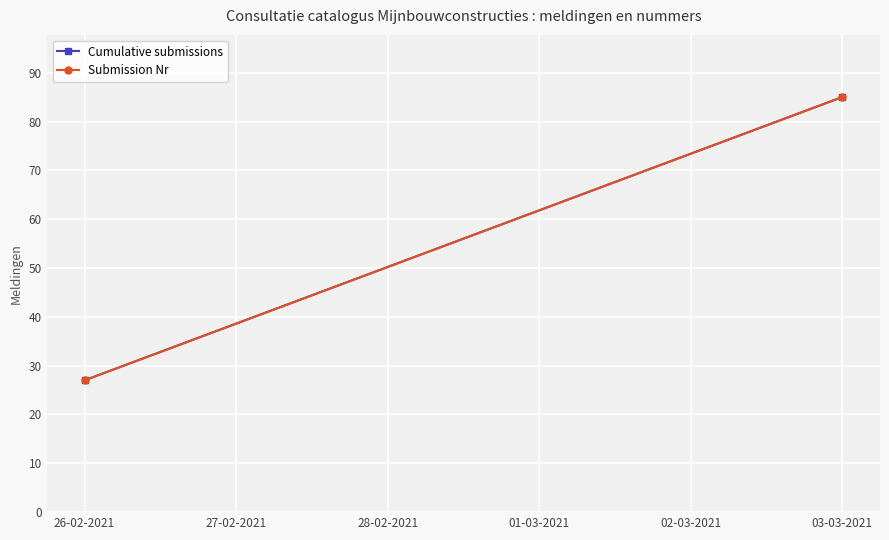

What is the difference between the Cumulative submissions values at 03-03-2021 and 26-02-2021?

58